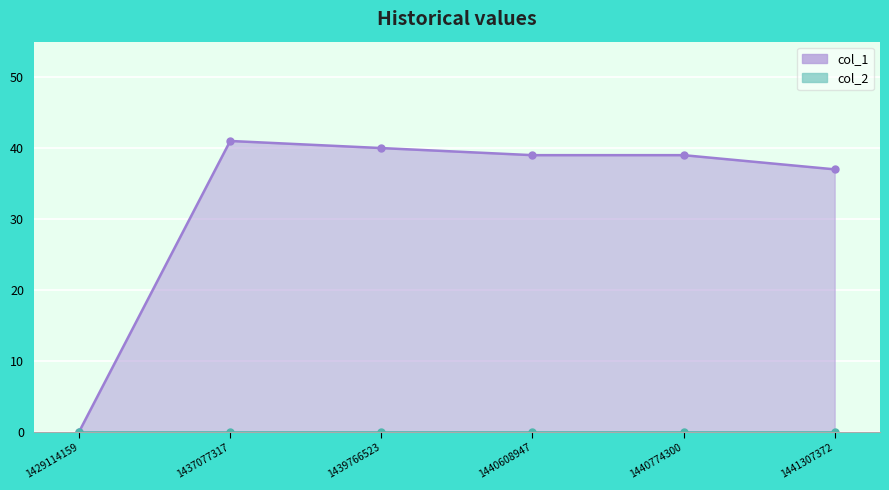

Rank the categories by value from lowest to highest.

1429114159, 1441307372, 1440608947, 1440774300, 1439766523, 1437077317